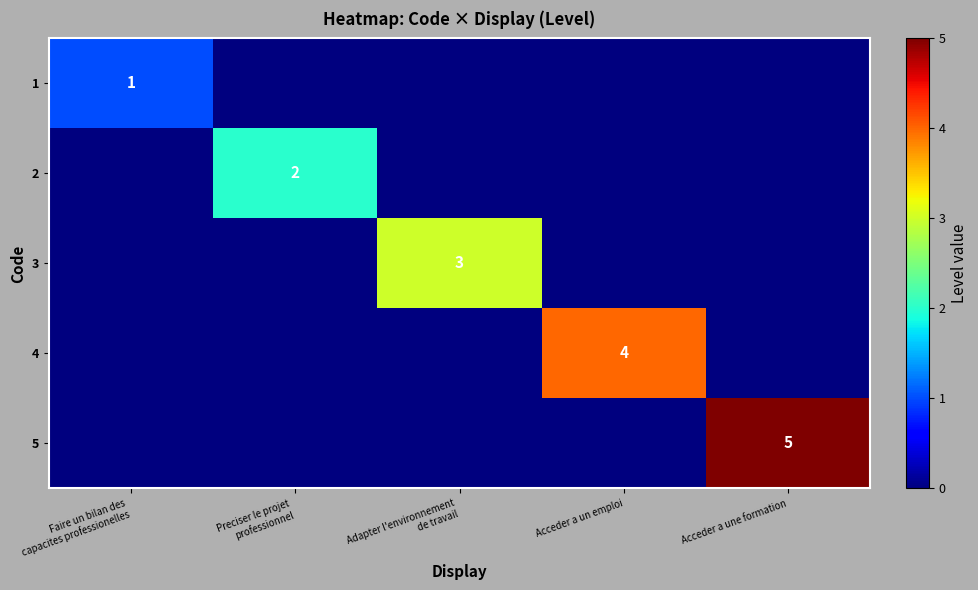

True or false: 4 has a value of 4 at Acceder a un emploi.

True